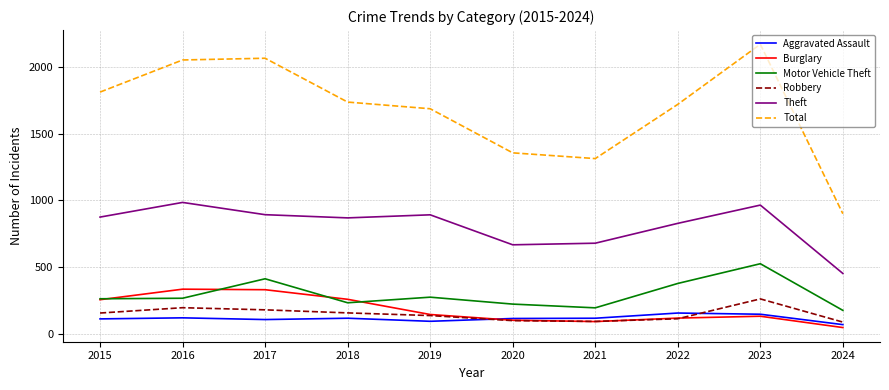

What is the maximum value for Theft?

984